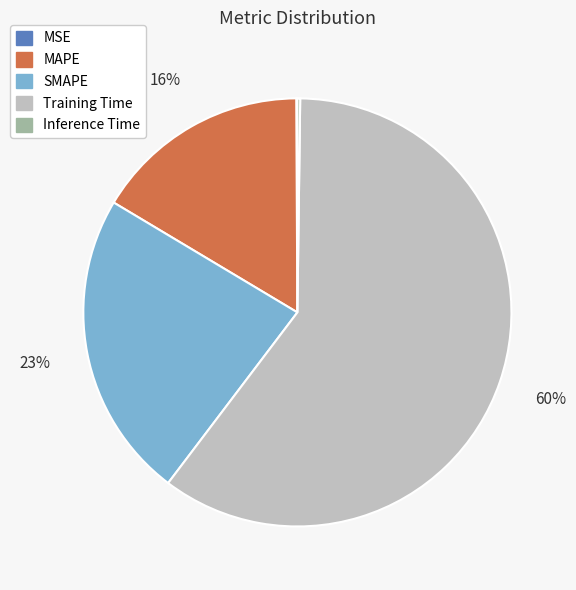

To the nearest percent, what percentage of the pie is MAPE?

16%